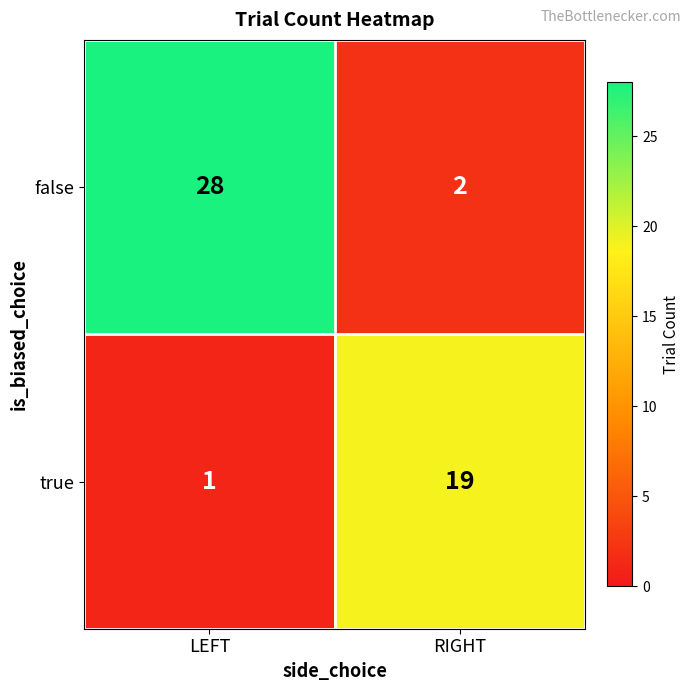

What is the difference between the maximum and minimum values in the true series?

18